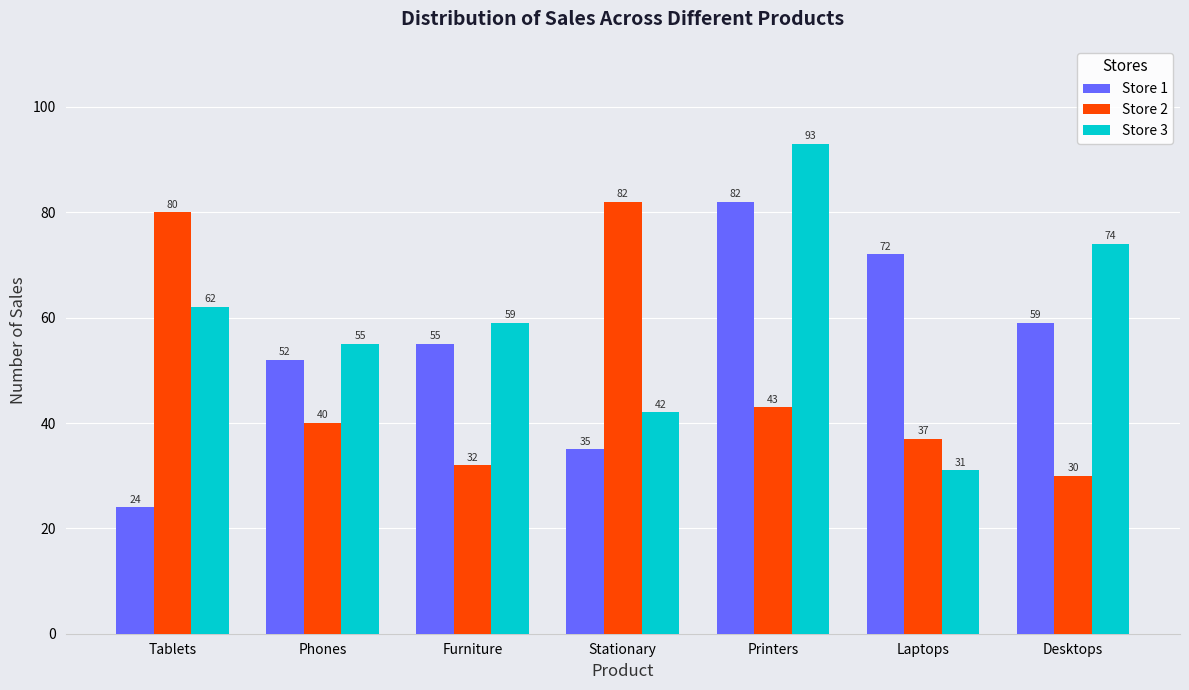

Reading left to right, extract all data points from this chart.

Store 1: Tablets=24	Phones=52	Furniture=55	Stationary=35	Printers=82	Laptops=72	Desktops=59
Store 2: Tablets=80	Phones=40	Furniture=32	Stationary=82	Printers=43	Laptops=37	Desktops=30
Store 3: Tablets=62	Phones=55	Furniture=59	Stationary=42	Printers=93	Laptops=31	Desktops=74